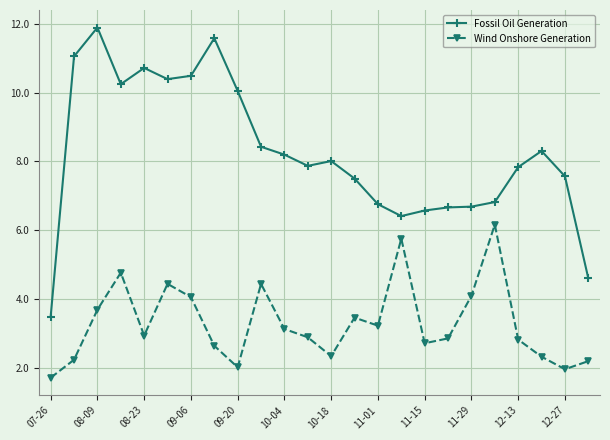

Which series has the largest total across all categories?

Fossil Oil Generation